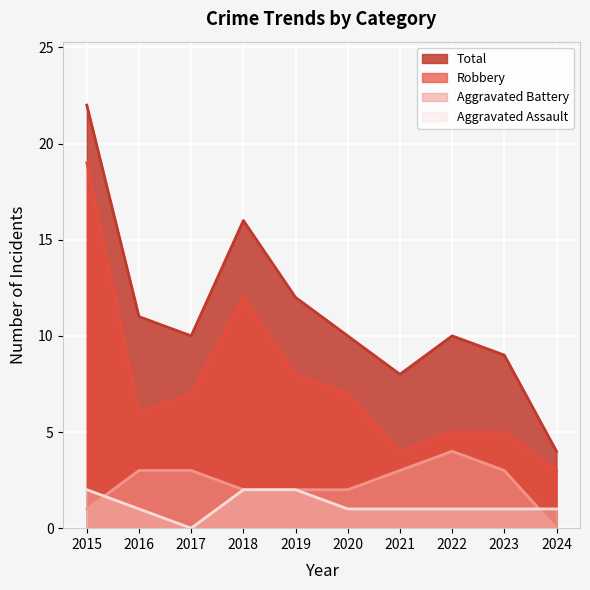

True or false: Aggravated Battery has a value of 0 at 2015.

False